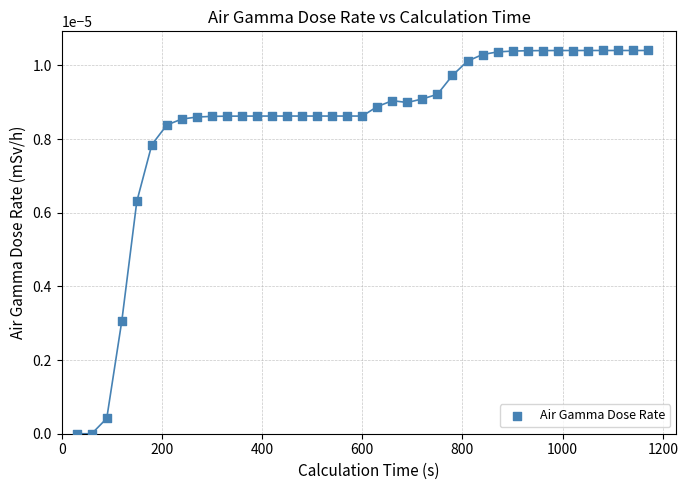

What is the range of X values (max minus min)?

1140.0